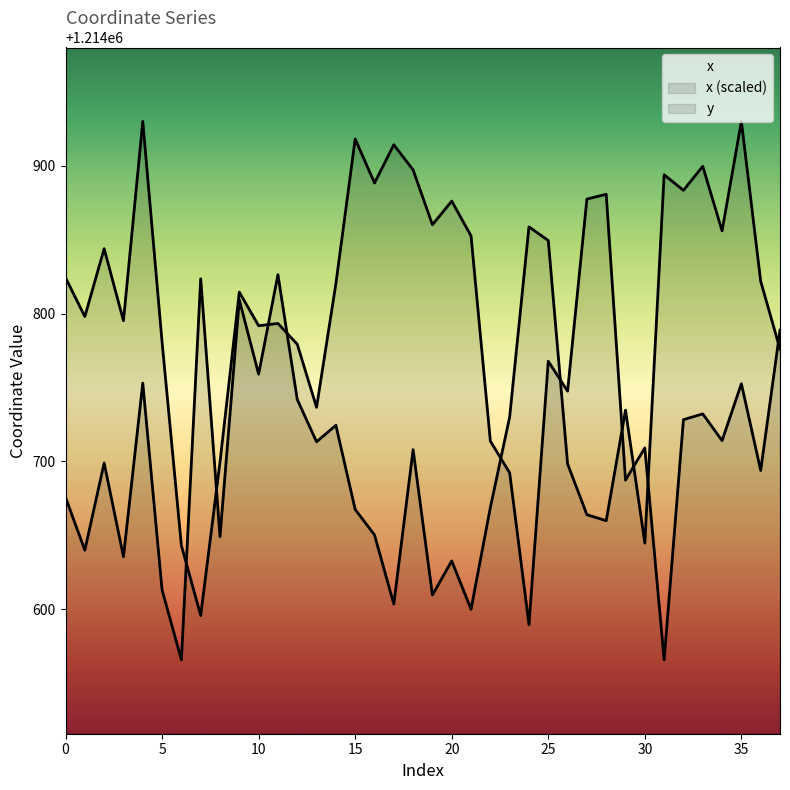

Is this an area chart (filled region under the line)?

No